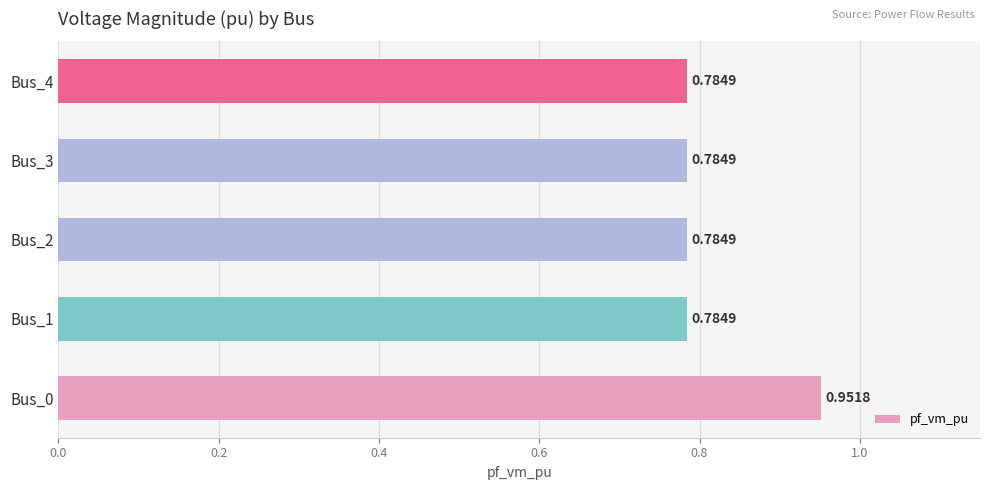

What is the sum of the values at Bus_3 and Bus_2?

1.6